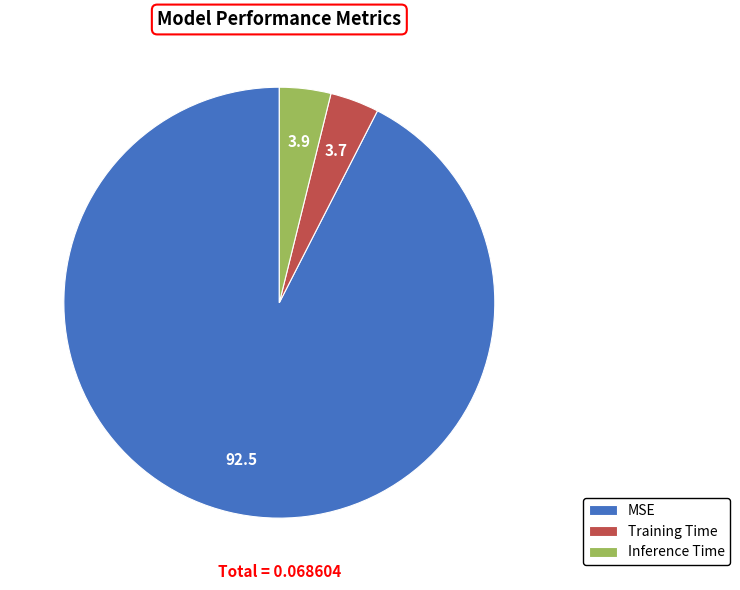

Do Training Time and MSE together represent more than half of the pie?

Yes